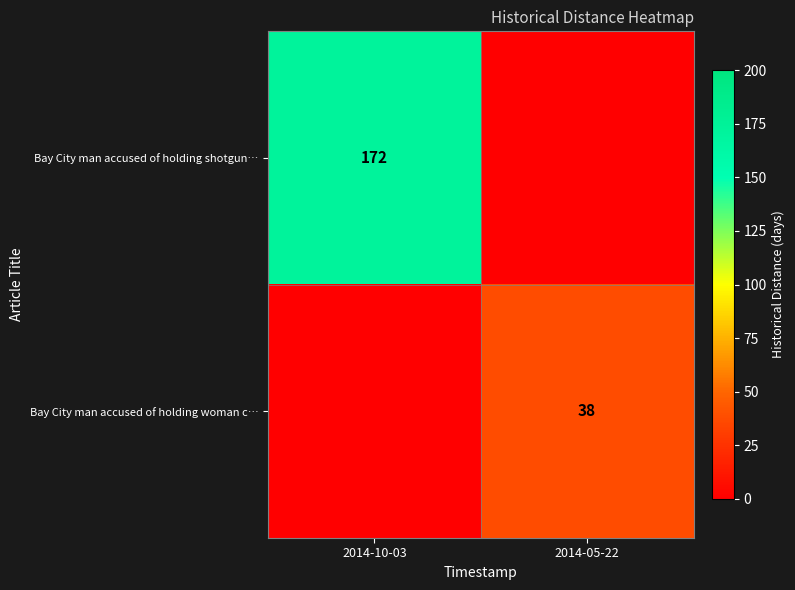

At how many categories does at least one series exceed 104?

1